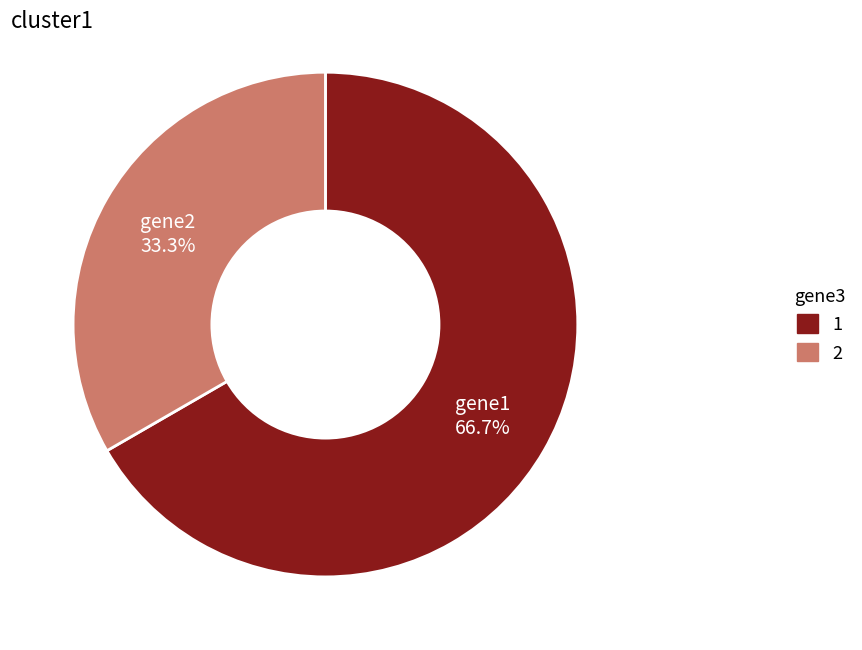

Is there a majority slice in this chart?

Yes